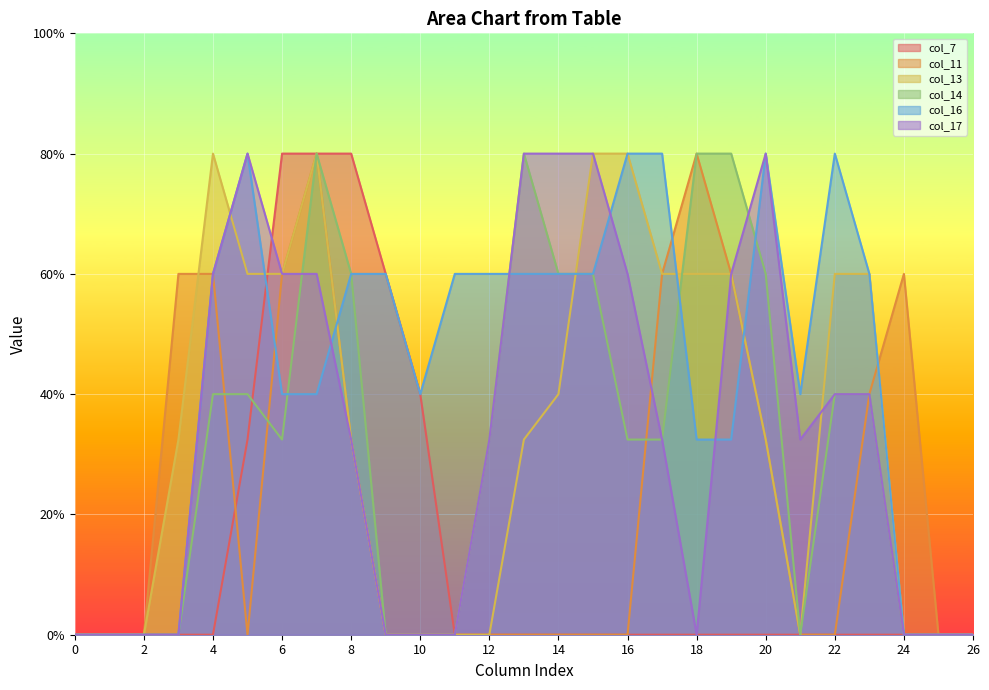

True or false: col_17 has more than 0 points higher than both neighbors.

True